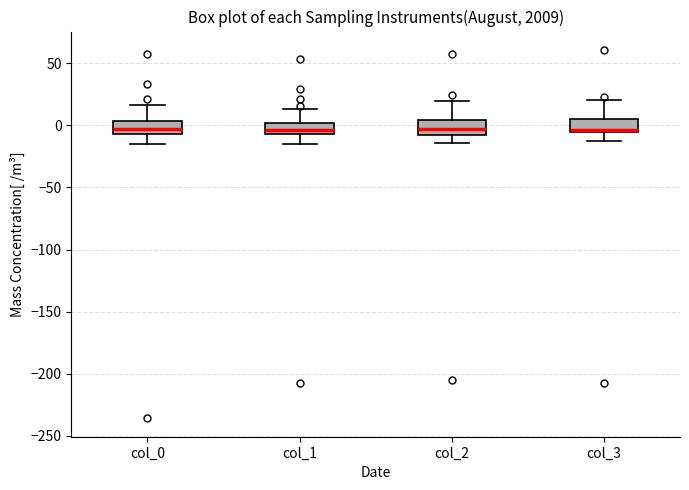

Reading left to right, transcribe this box plot: for each box, give where its median line is, the range the box spans, and where its two whiskers end, as read against the y-axis. The values are not printed on the chart, so give them approximately, as read against the axis.

col_0: median -5 (inside the box), box -5 to 5, whiskers -15 to 15
col_1: median -5 (inside the box), box -5 to 0, whiskers -15 to 15
col_2: median -5, box -10 to 5, whiskers -15 to 20
col_3: median -5 (just above the box's lower edge), box -5 to 5, whiskers -15 to 20